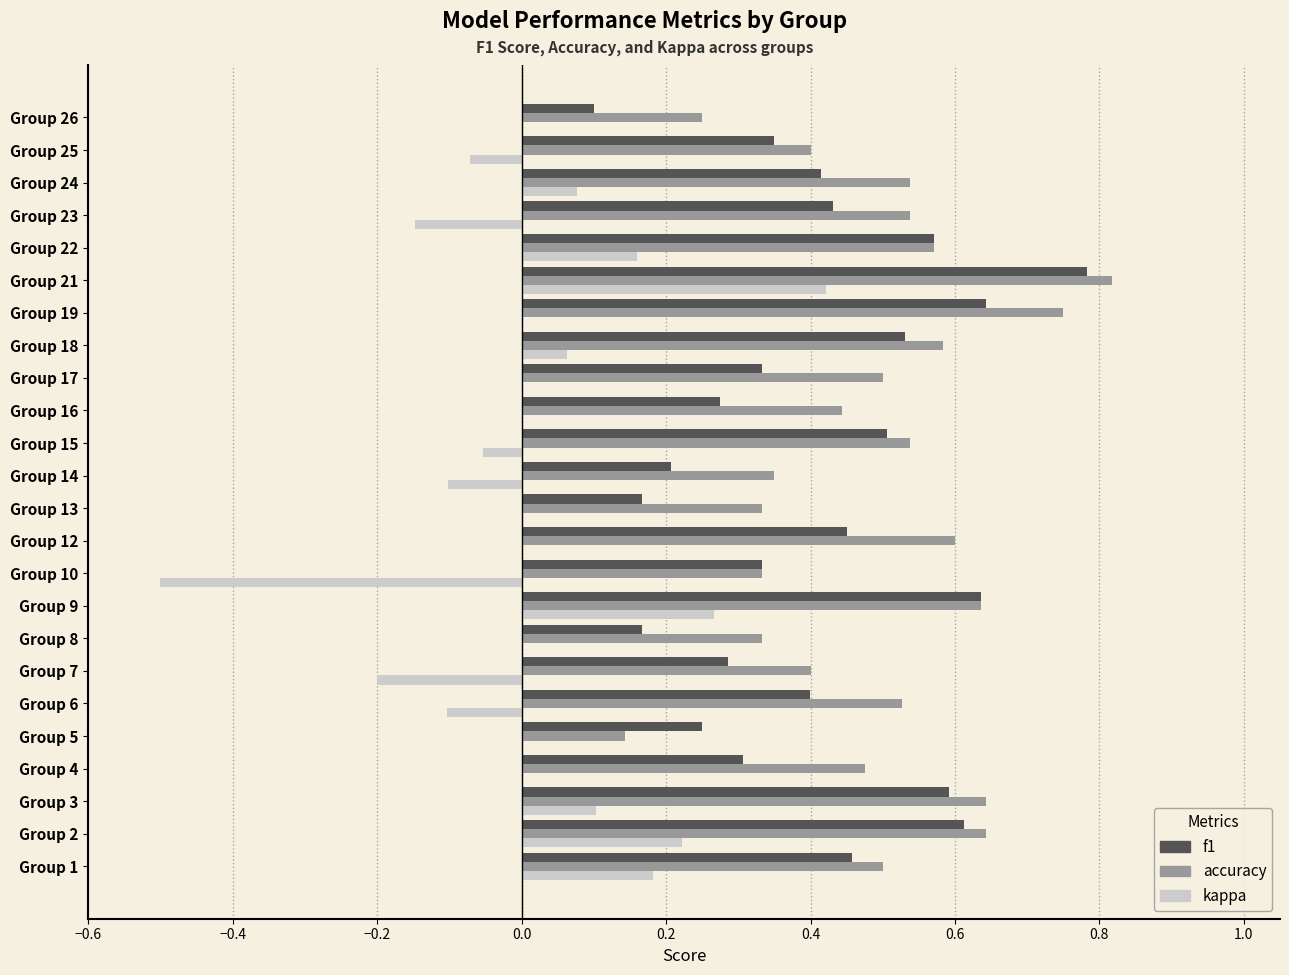

Which series has the largest total across all categories?

accuracy